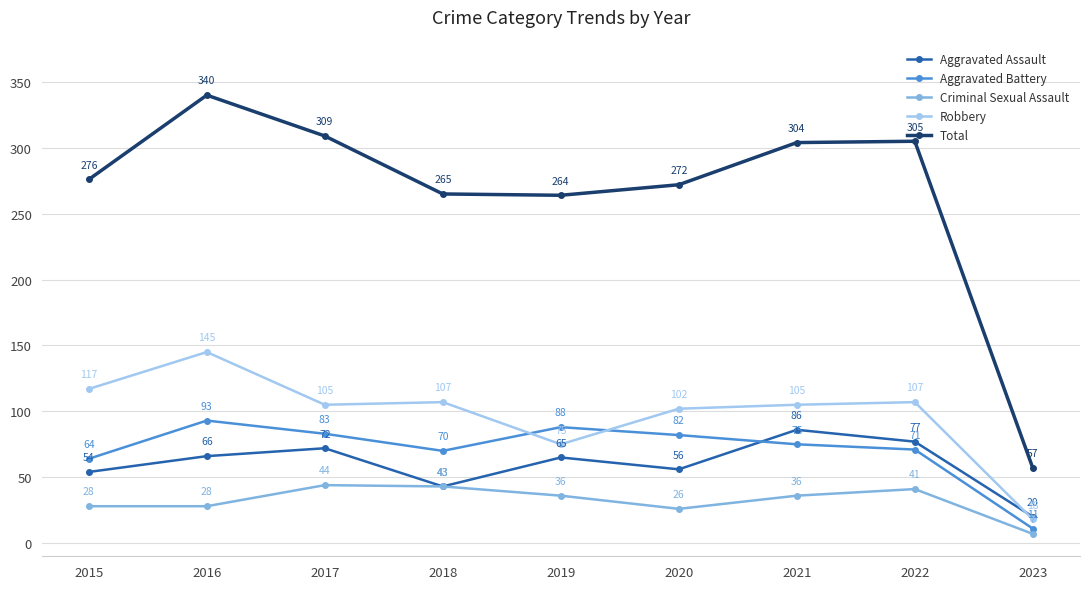

The value of Criminal Sexual Assault at 2018 is 43. True or false?

True